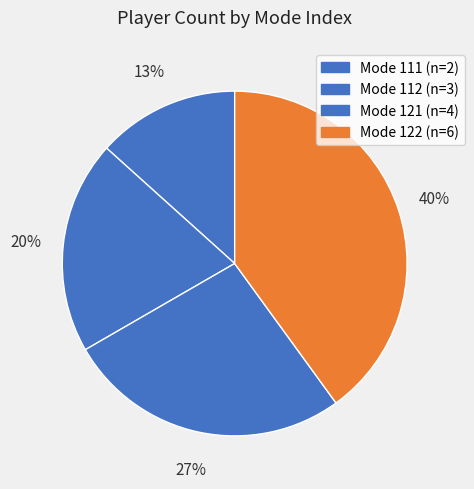

What is the smallest slice in the pie chart?

111